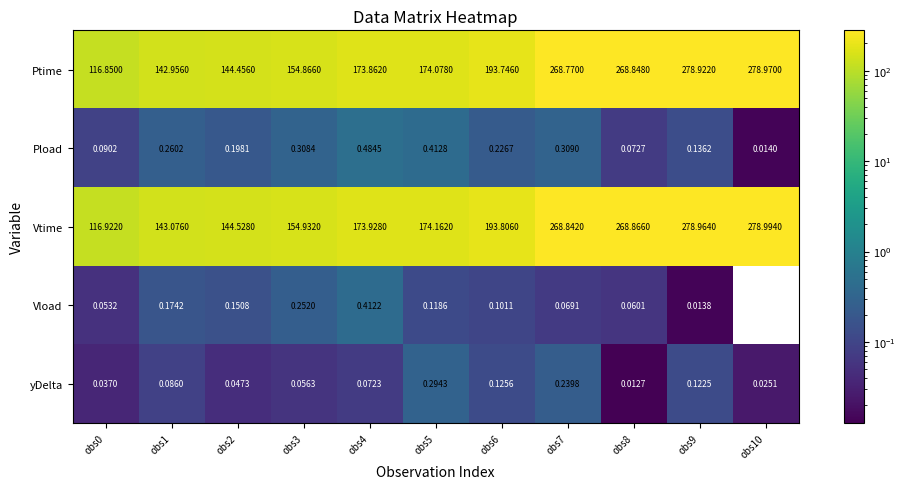

True or false: Ptime has a value of 33.3 at obs2.

False